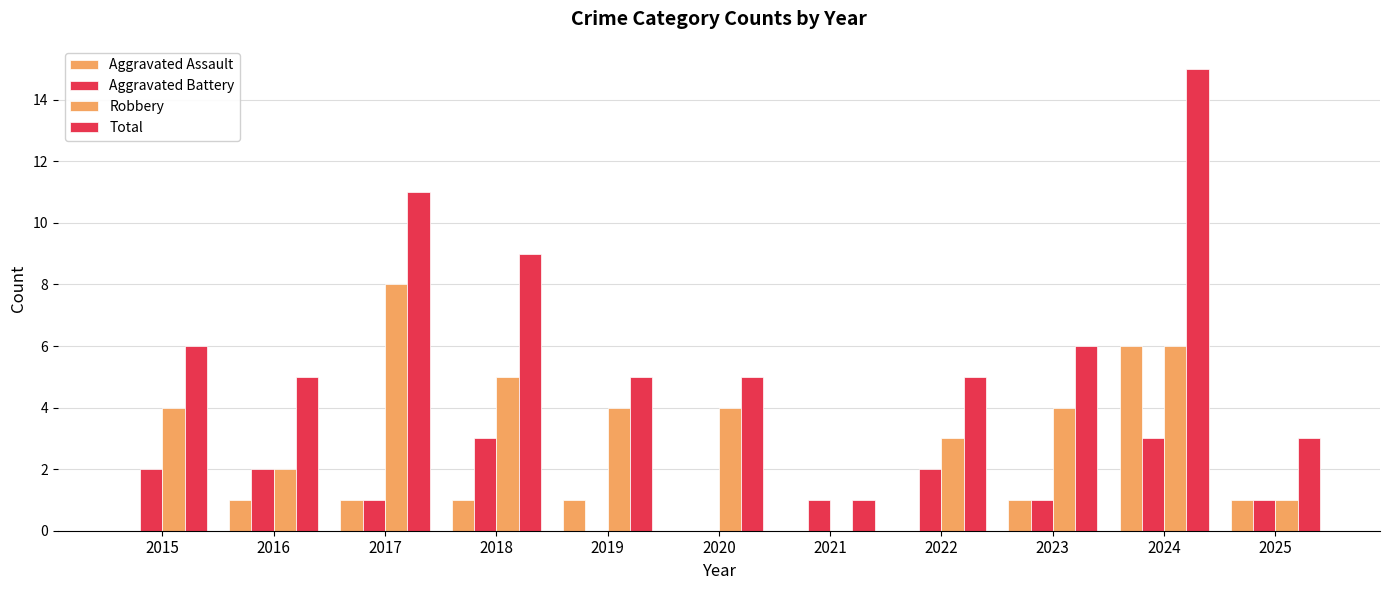

Which category has the lowest value in the Aggravated Battery series?

2019